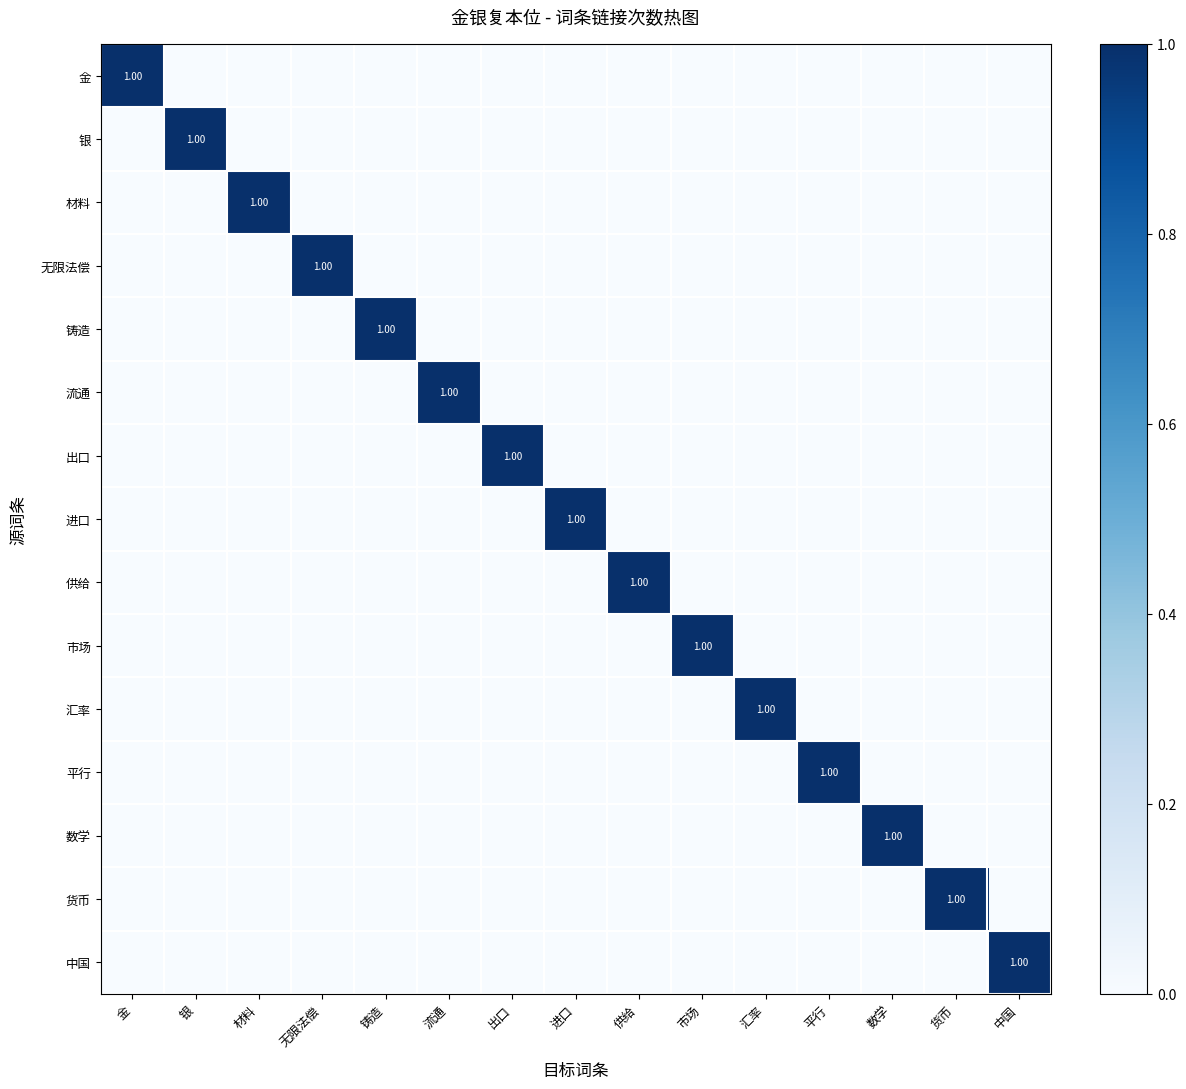

At which label does 材料 reach its peak?

材料